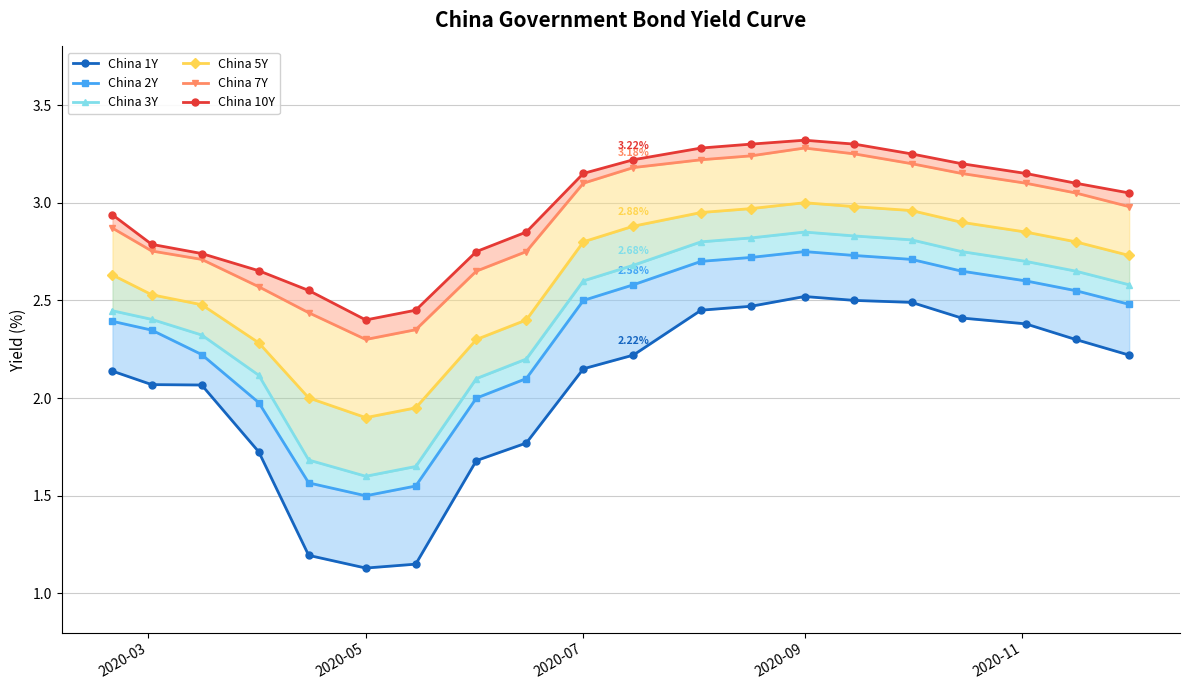

What is the average value of the China 2Y series?

2.3